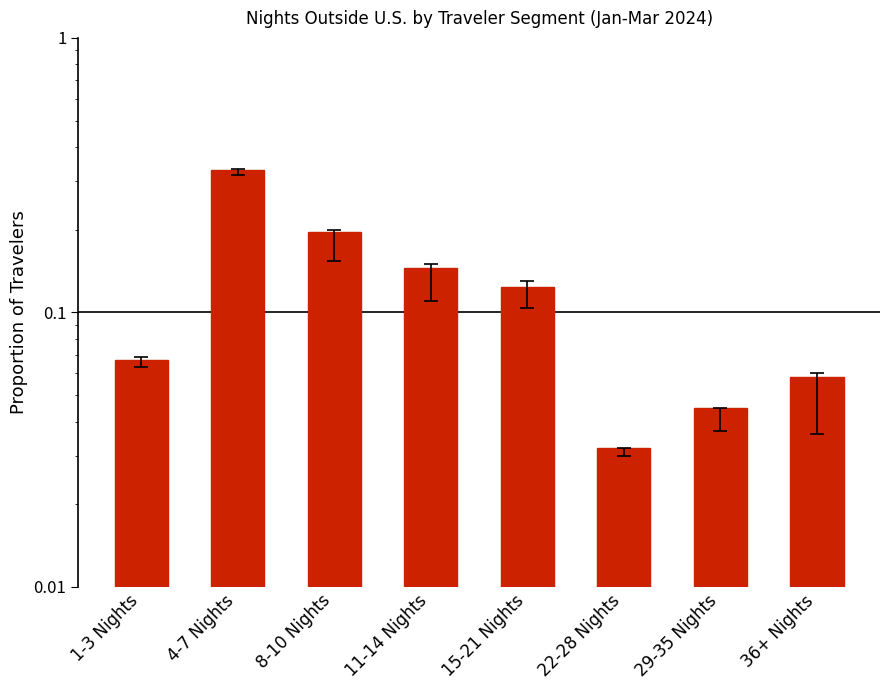

Rank the categories by value from highest to lowest.

4-7 Nights, 8-10 Nights, 11-14 Nights, 15-21 Nights, 1-3 Nights, 36+ Nights, 29-35 Nights, 22-28 Nights